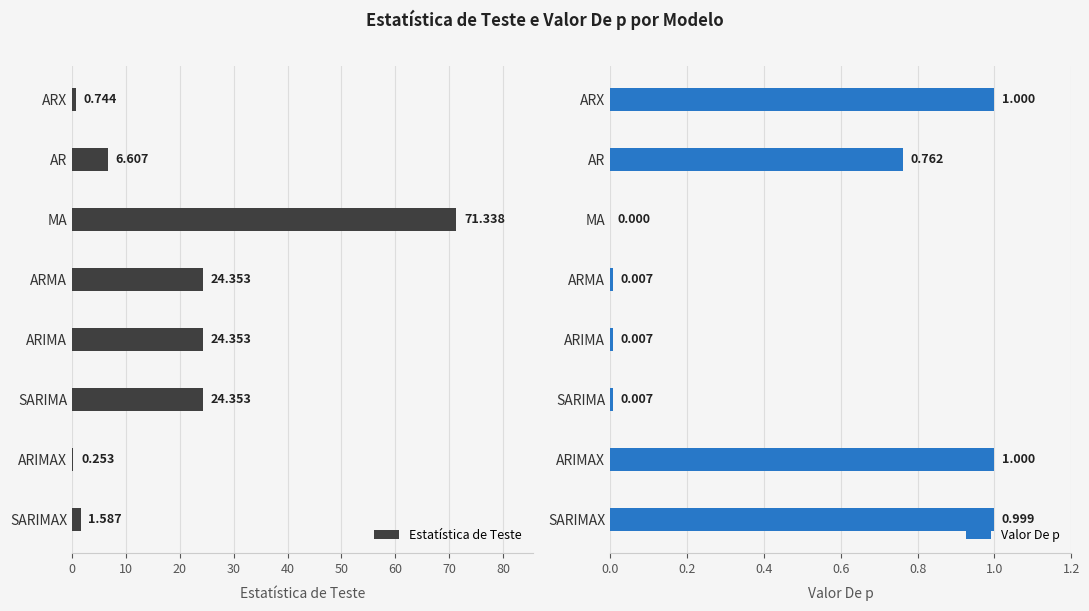

What is the difference between the second highest and second lowest values in the Valor De p series?

1.0